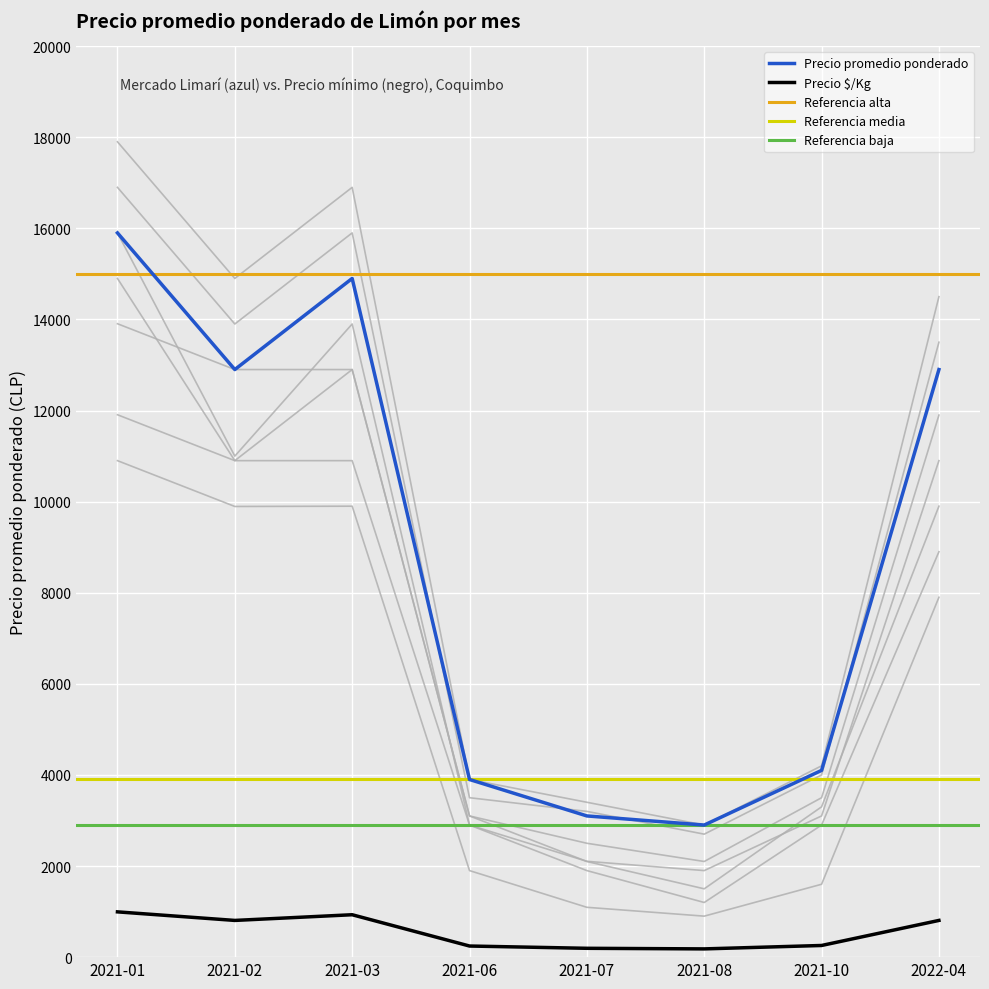

What is the difference between the second highest and second lowest values in the Precio minimo series?

737